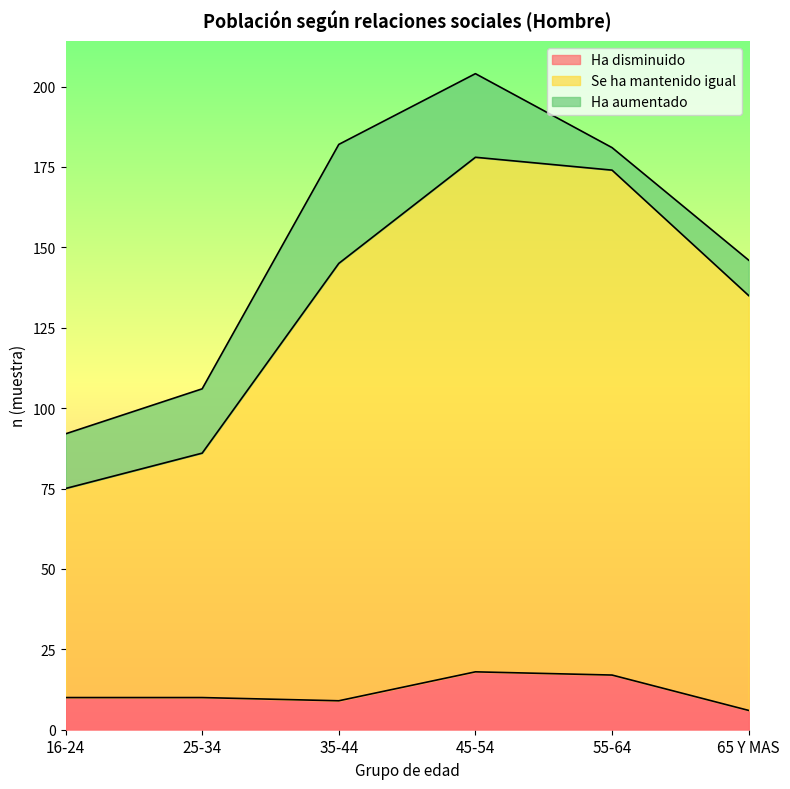

Which series has the largest total across all categories?

Se ha mantenido igual